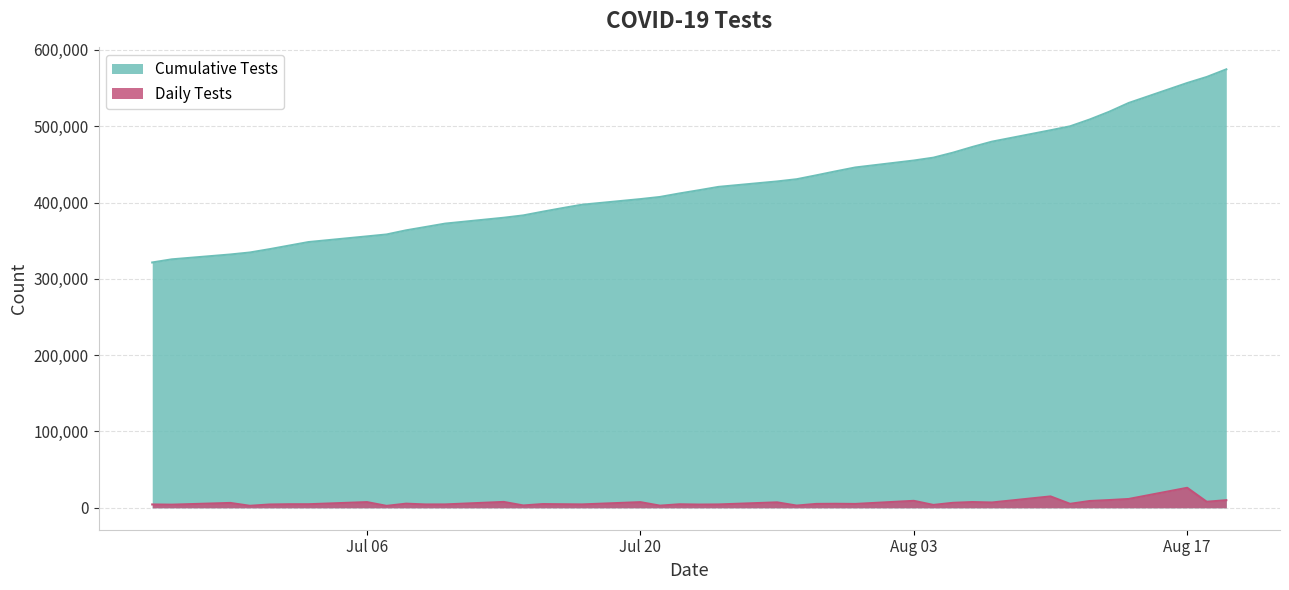

What is the maximum value shown in the chart?

574529